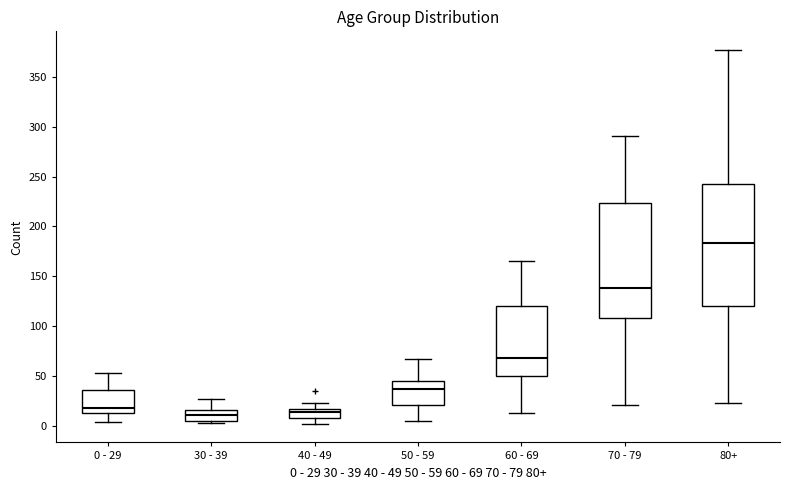

Reading left to right, read every box against the y-axis: the position of its median line, the range the box covers, and the ends of its whiskers. The values are not printed on the chart, so give them approximately, as read against the axis.

0 - 29: median 20, box 15 to 35, whiskers 5 to 55
30 - 39: median 10, box 5 to 15, whiskers 5 (just below the box's lower edge) to 25
40 - 49: median 15 (inside the box), box 10 to 15, whiskers 0 to 25
50 - 59: median 35, box 20 to 45, whiskers 5 to 65
60 - 69: median 70, box 50 to 120, whiskers 15 to 165
70 - 79: median 140, box 110 to 225, whiskers 20 to 290
80+: median 185, box 120 to 245, whiskers 25 to 375